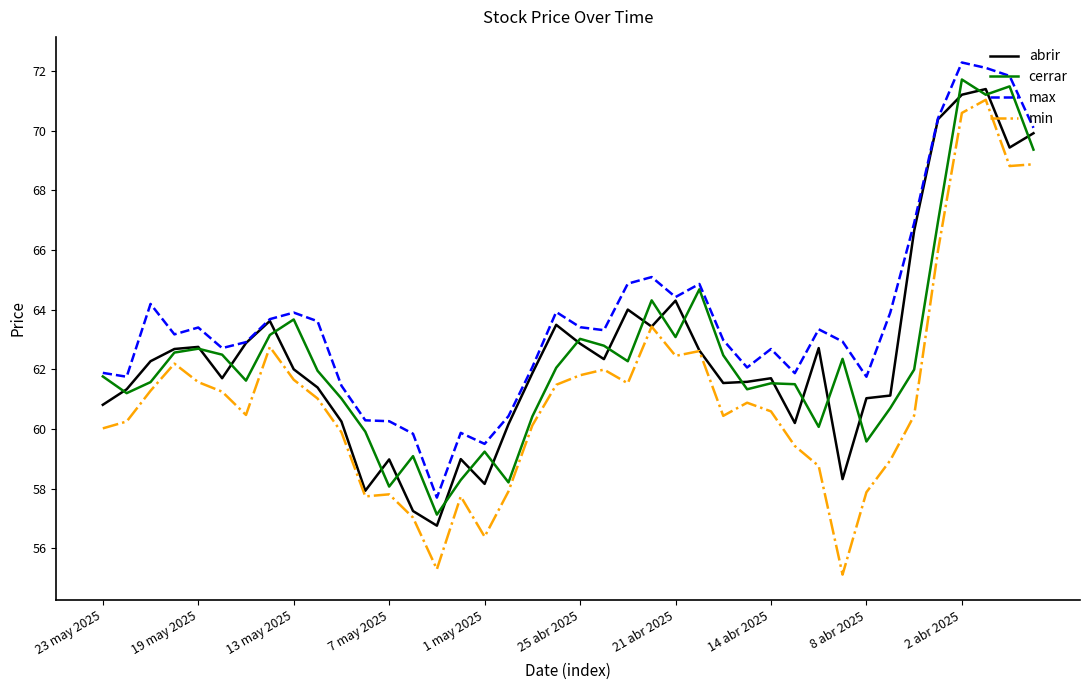

Which series has the widest spread of values?

min